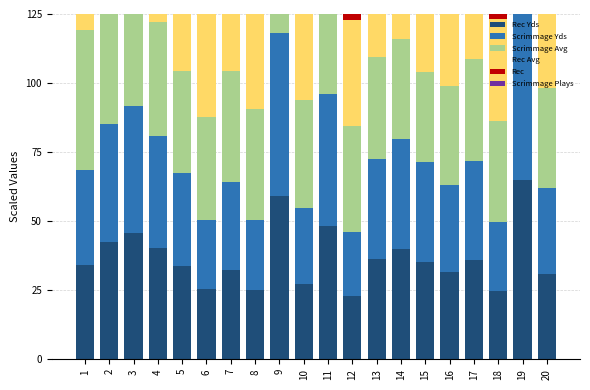

Is the value of Scrimmage Plays at 16 greater than the value of Rec Avg at 13?

No